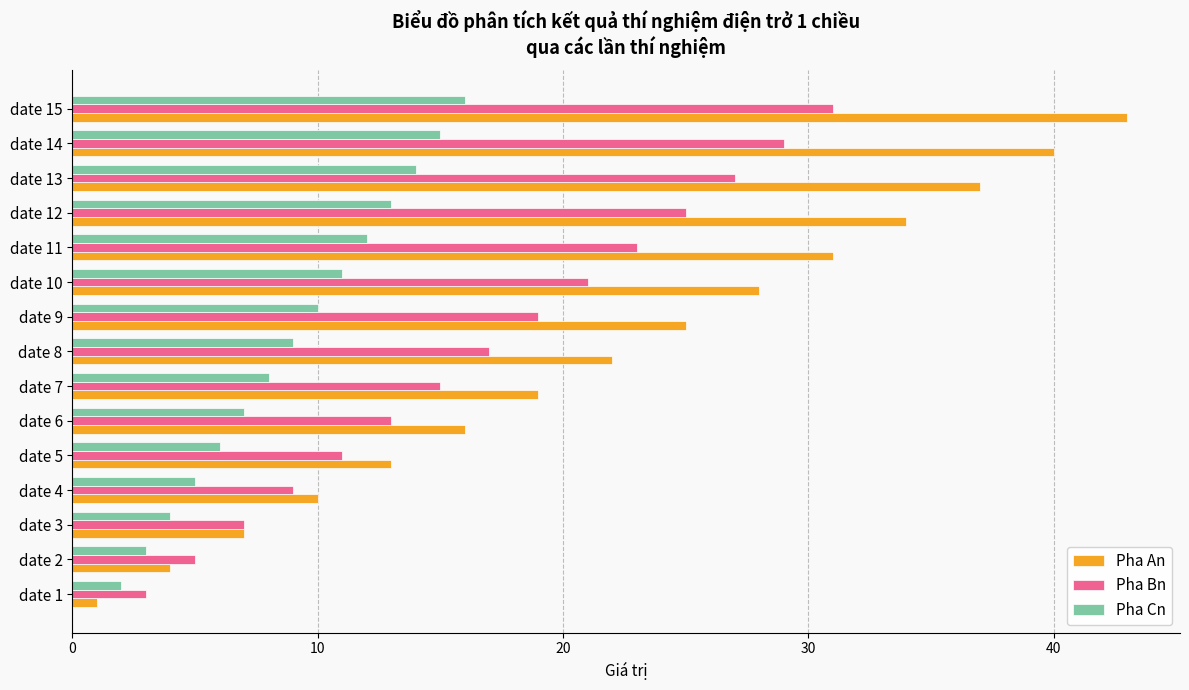

What is the average value of the Pha An series?

22